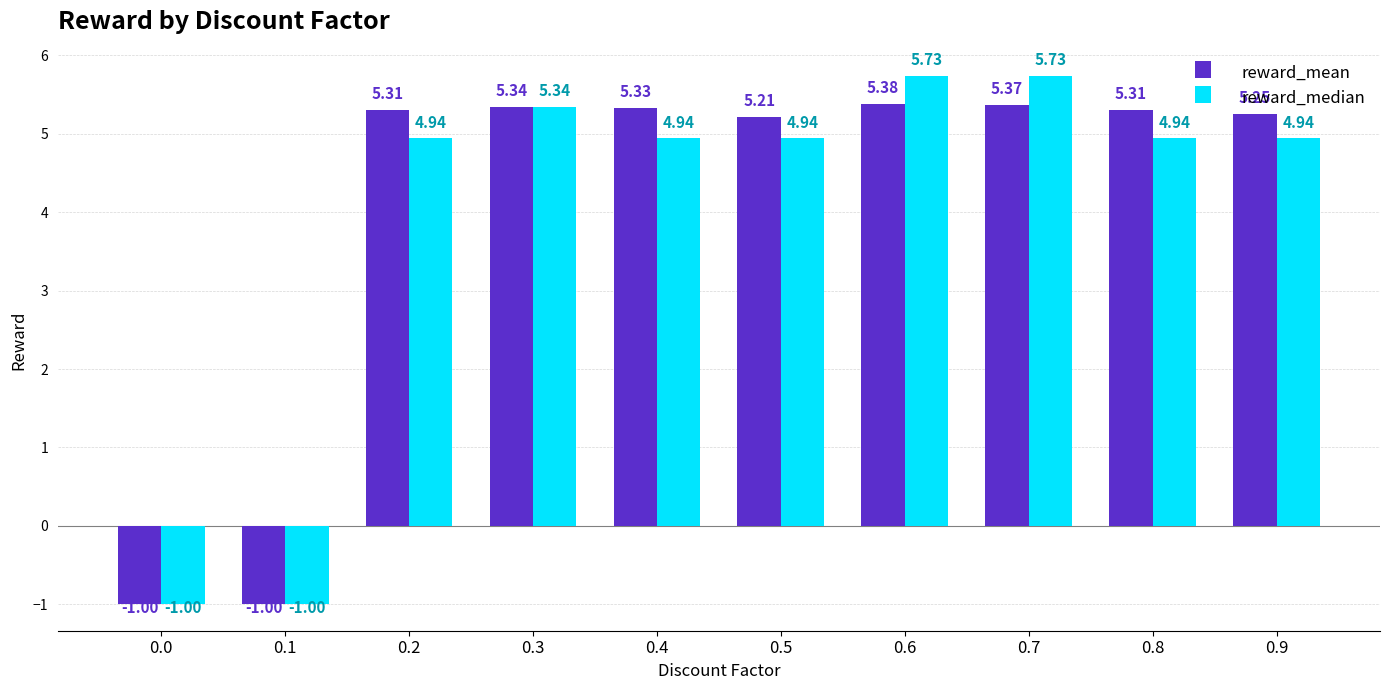

How many positive values does the reward_median series have?

8